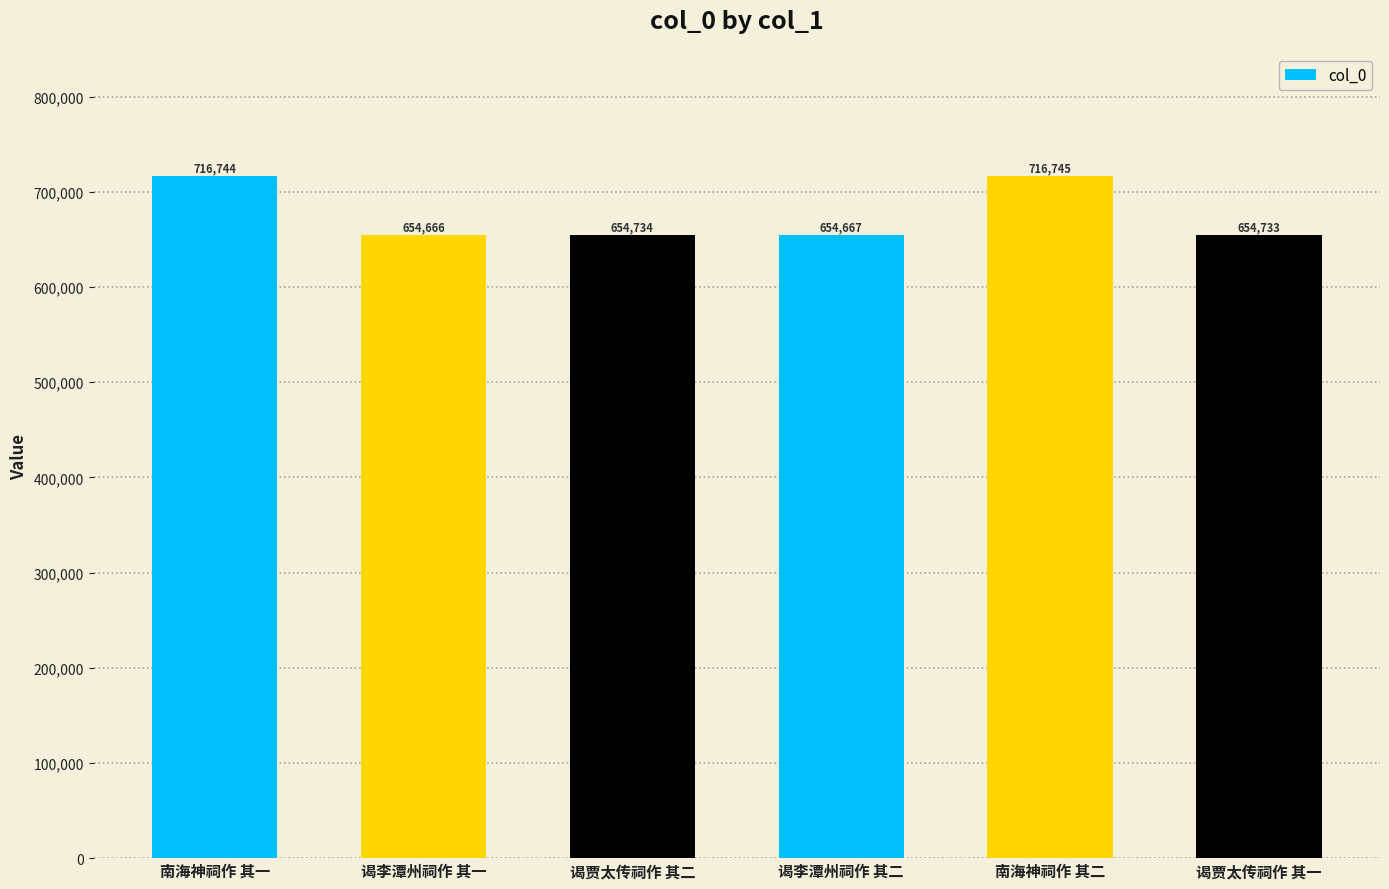

True or false: the data shows 886173 at 谒贾太传祠作 其二.

False